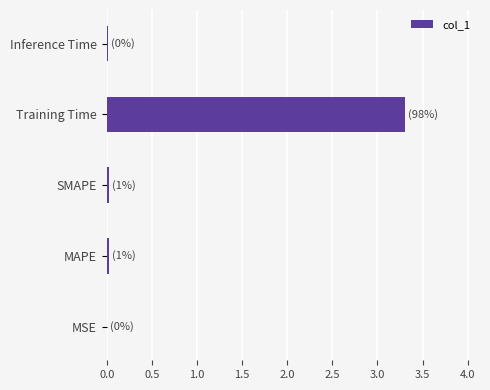

Does the chart contain stacked bars?

No